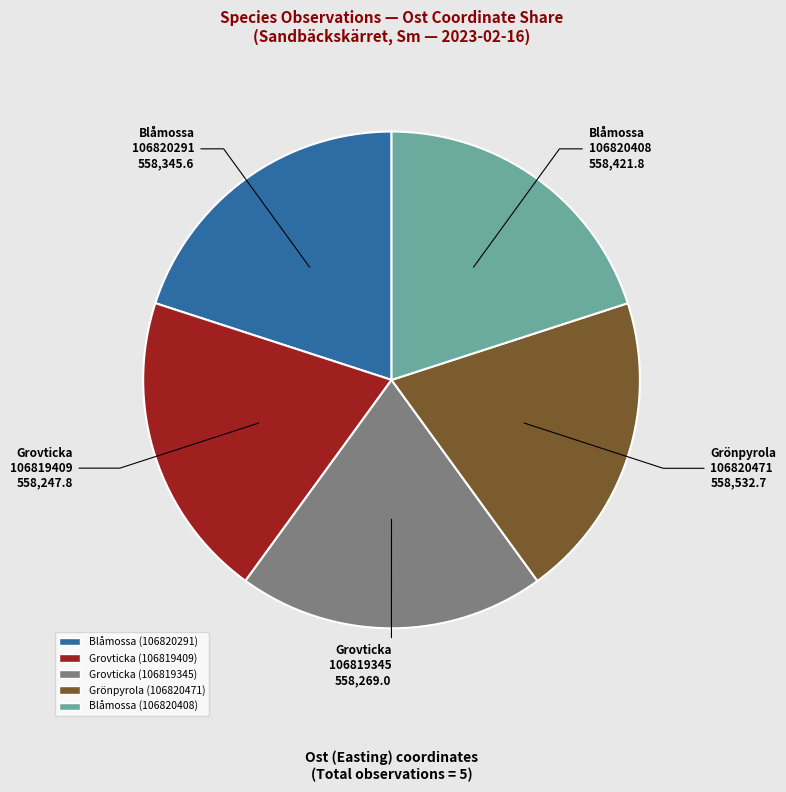

Is it true that Blåmossa (106820408) is 20% of the pie?

True